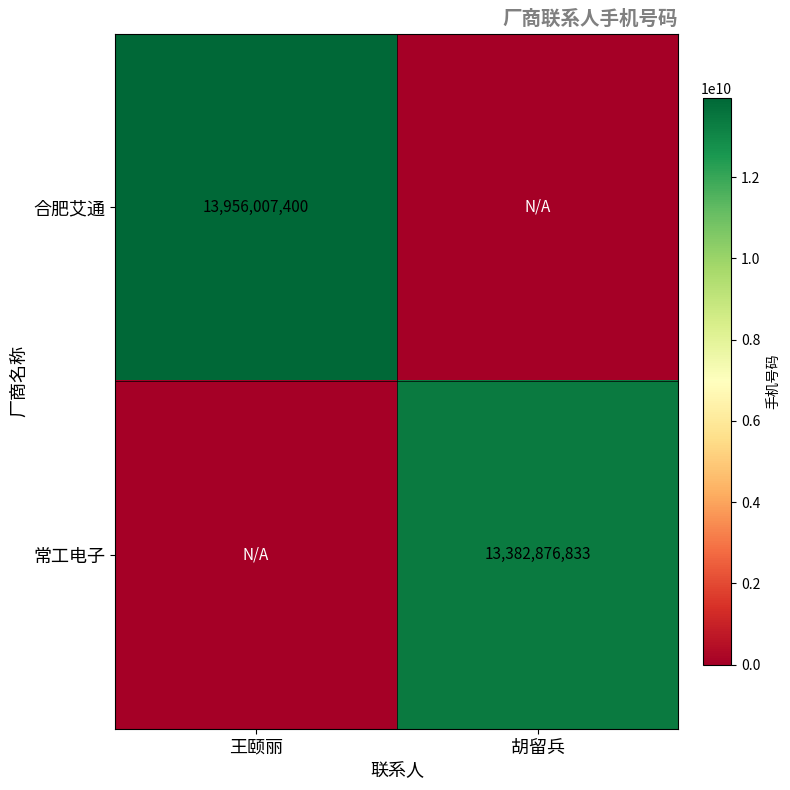

The 常工电子 series shows 13382876833 at 胡留兵. True or false?

True